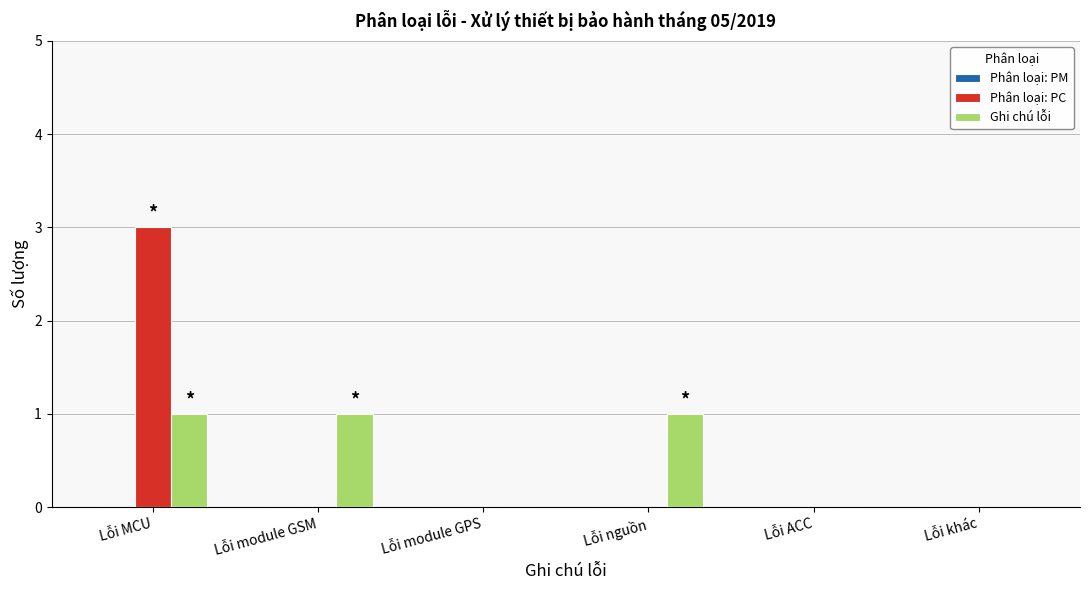

At which category does the chart reach its peak across all series?

Lỗi MCU